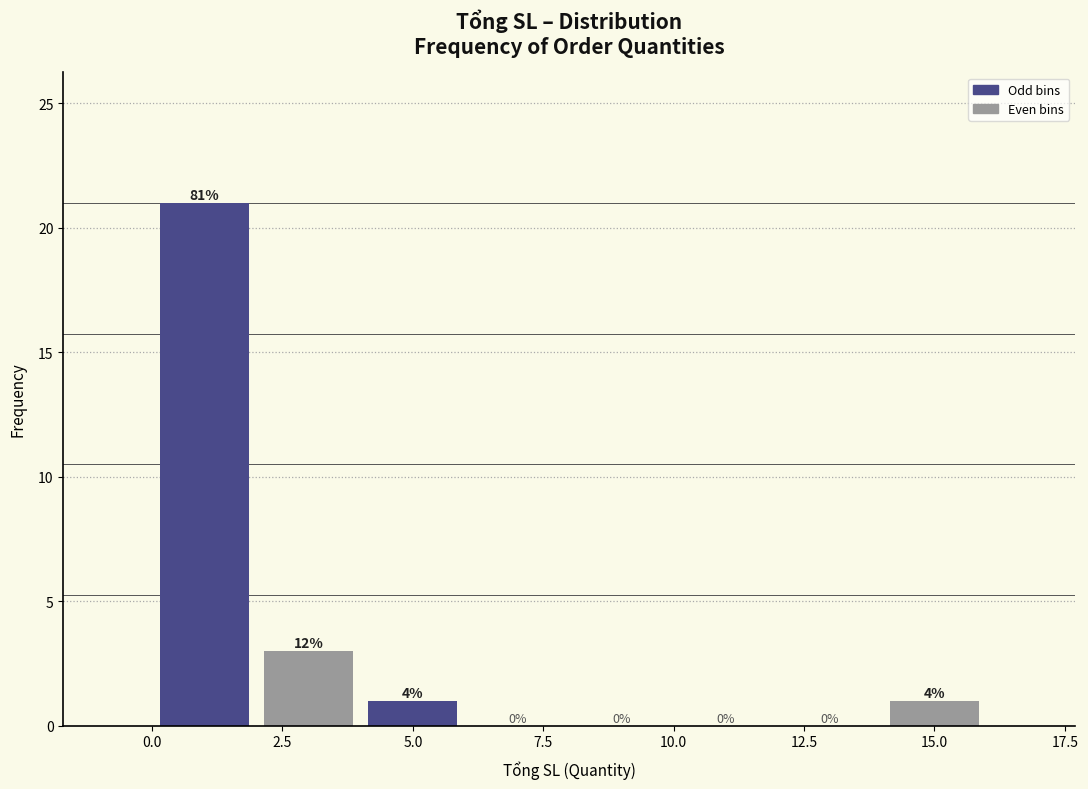

Which range on the x-axis has the tallest bar?

0 to 2